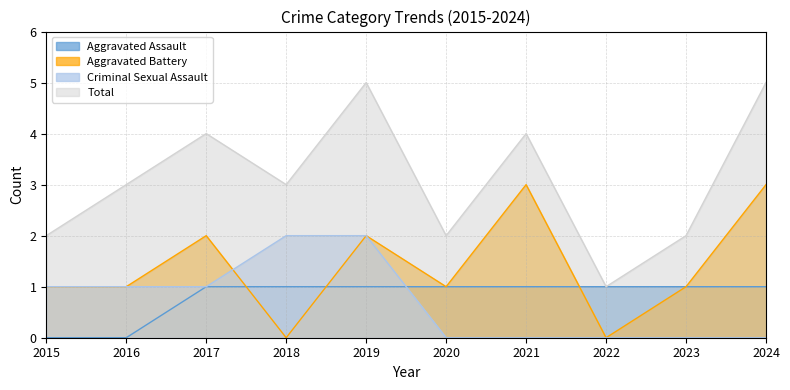

Rank the series at 2020 from lowest to highest value.

Criminal Sexual Assault, Aggravated Assault, Aggravated Battery, Total